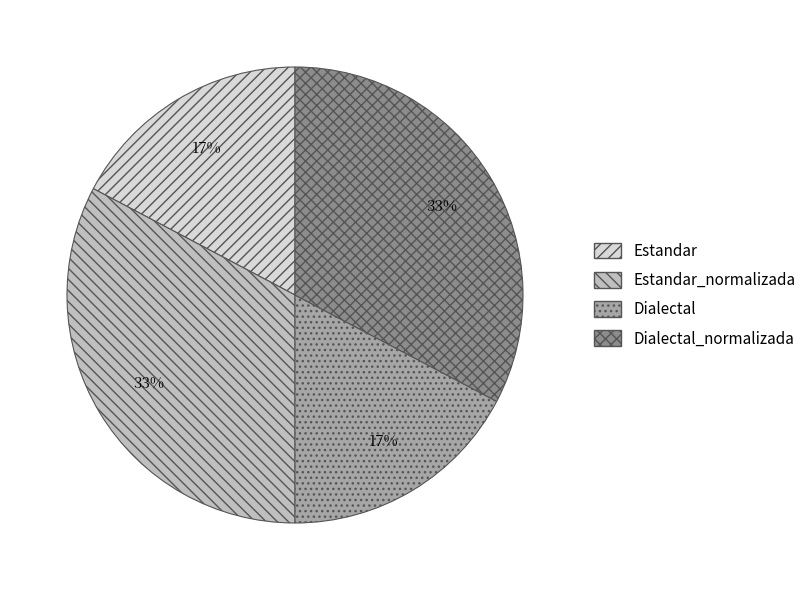

Approximately how many times larger is the value at Dialectal compared to Estandar?

1.0